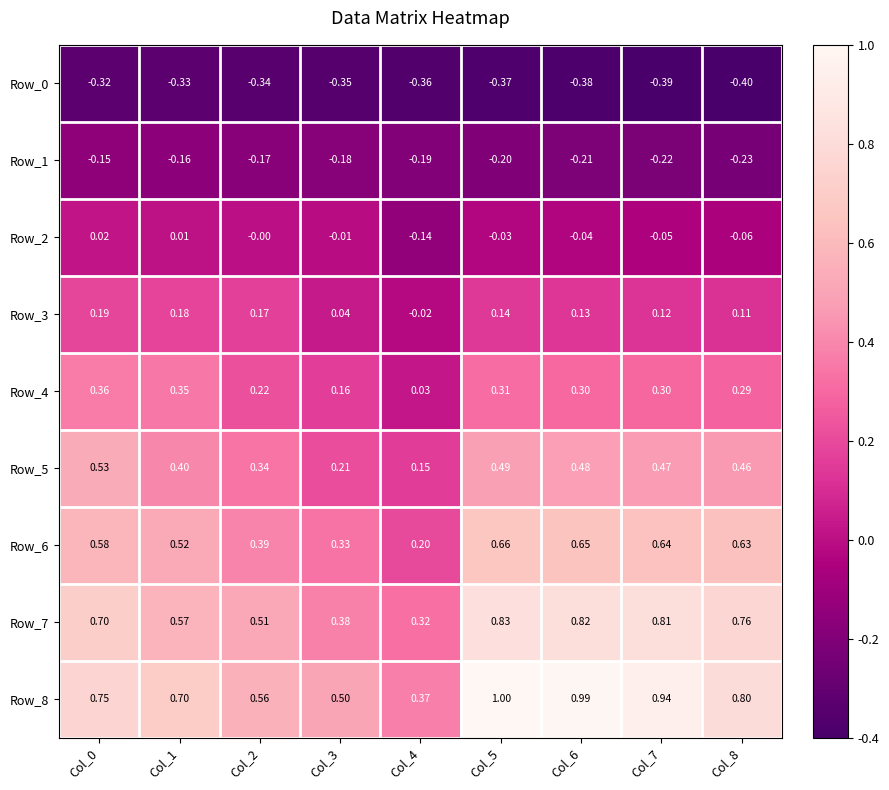

Reading right to left, extract all data points from this chart.

Row_0: Col_8=-0.4	Col_7=-0.4	Col_6=-0.4	Col_5=-0.4	Col_4=-0.4	Col_3=-0.3	Col_2=-0.3	Col_1=-0.3	Col_0=-0.3
Row_1: Col_8=-0.2	Col_7=-0.2	Col_6=-0.2	Col_5=-0.2	Col_4=-0.2	Col_3=-0.2	Col_2=-0.2	Col_1=-0.2	Col_0=-0.1
Row_2: Col_8=-0.1	Col_7=-0.1	Col_6=-0.0	Col_5=-0.0	Col_4=-0.1	Col_3=-0.0	Col_2=-0.0	Col_1=0.0	Col_0=0.0
Row_3: Col_8=0.1	Col_7=0.1	Col_6=0.1	Col_5=0.1	Col_4=-0.0	Col_3=0.0	Col_2=0.2	Col_1=0.2	Col_0=0.2
Row_4: Col_8=0.3	Col_7=0.3	Col_6=0.3	Col_5=0.3	Col_4=0.0	Col_3=0.2	Col_2=0.2	Col_1=0.3	Col_0=0.4
Row_5: Col_8=0.5	Col_7=0.5	Col_6=0.5	Col_5=0.5	Col_4=0.1	Col_3=0.2	Col_2=0.3	Col_1=0.4	Col_0=0.5
Row_6: Col_8=0.6	Col_7=0.6	Col_6=0.7	Col_5=0.7	Col_4=0.2	Col_3=0.3	Col_2=0.4	Col_1=0.5	Col_0=0.6
Row_7: Col_8=0.8	Col_7=0.8	Col_6=0.8	Col_5=0.8	Col_4=0.3	Col_3=0.4	Col_2=0.5	Col_1=0.6	Col_0=0.7
Row_8: Col_8=0.8	Col_7=0.9	Col_6=1.0	Col_5=1.0	Col_4=0.4	Col_3=0.5	Col_2=0.6	Col_1=0.7	Col_0=0.8